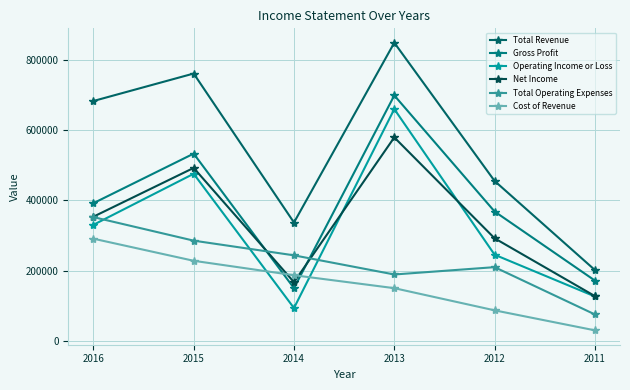

True or false: Total Operating Expenses and Gross Profit cross at least once.

True